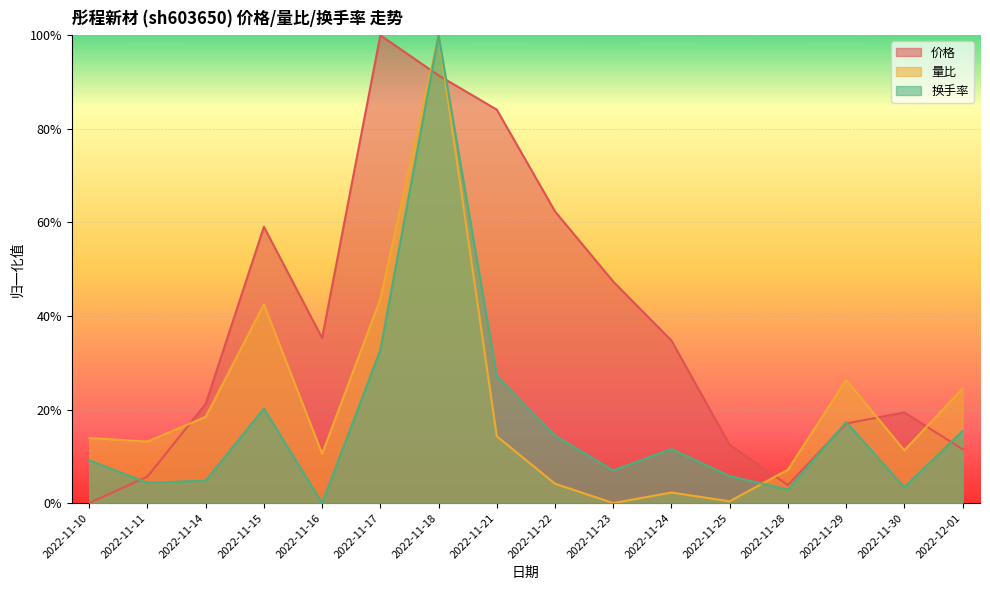

What is the value of the 量比 point at the 3rd from the left?

0.2